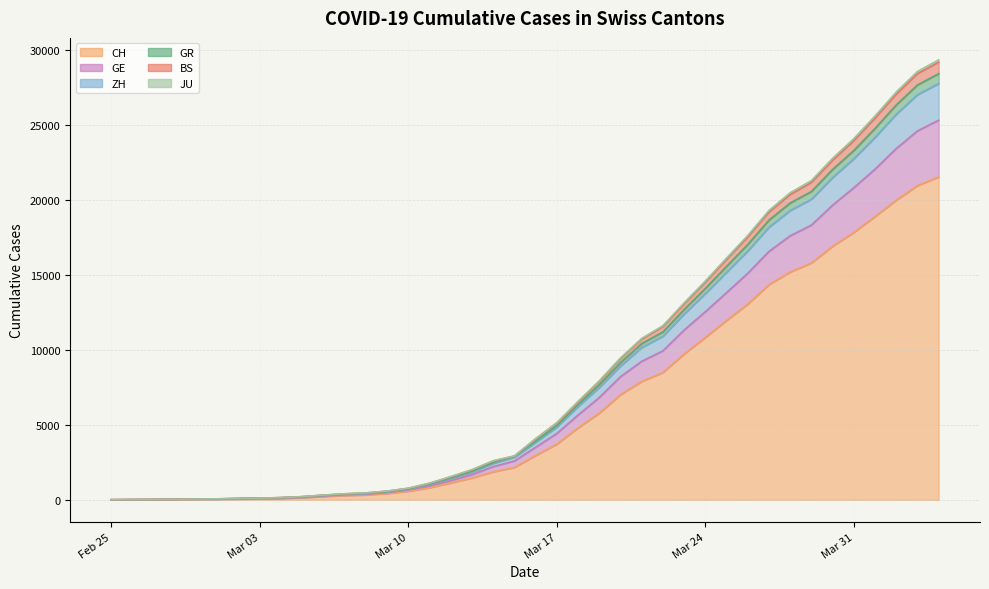

Read the GR value at 2020-02-28.

35